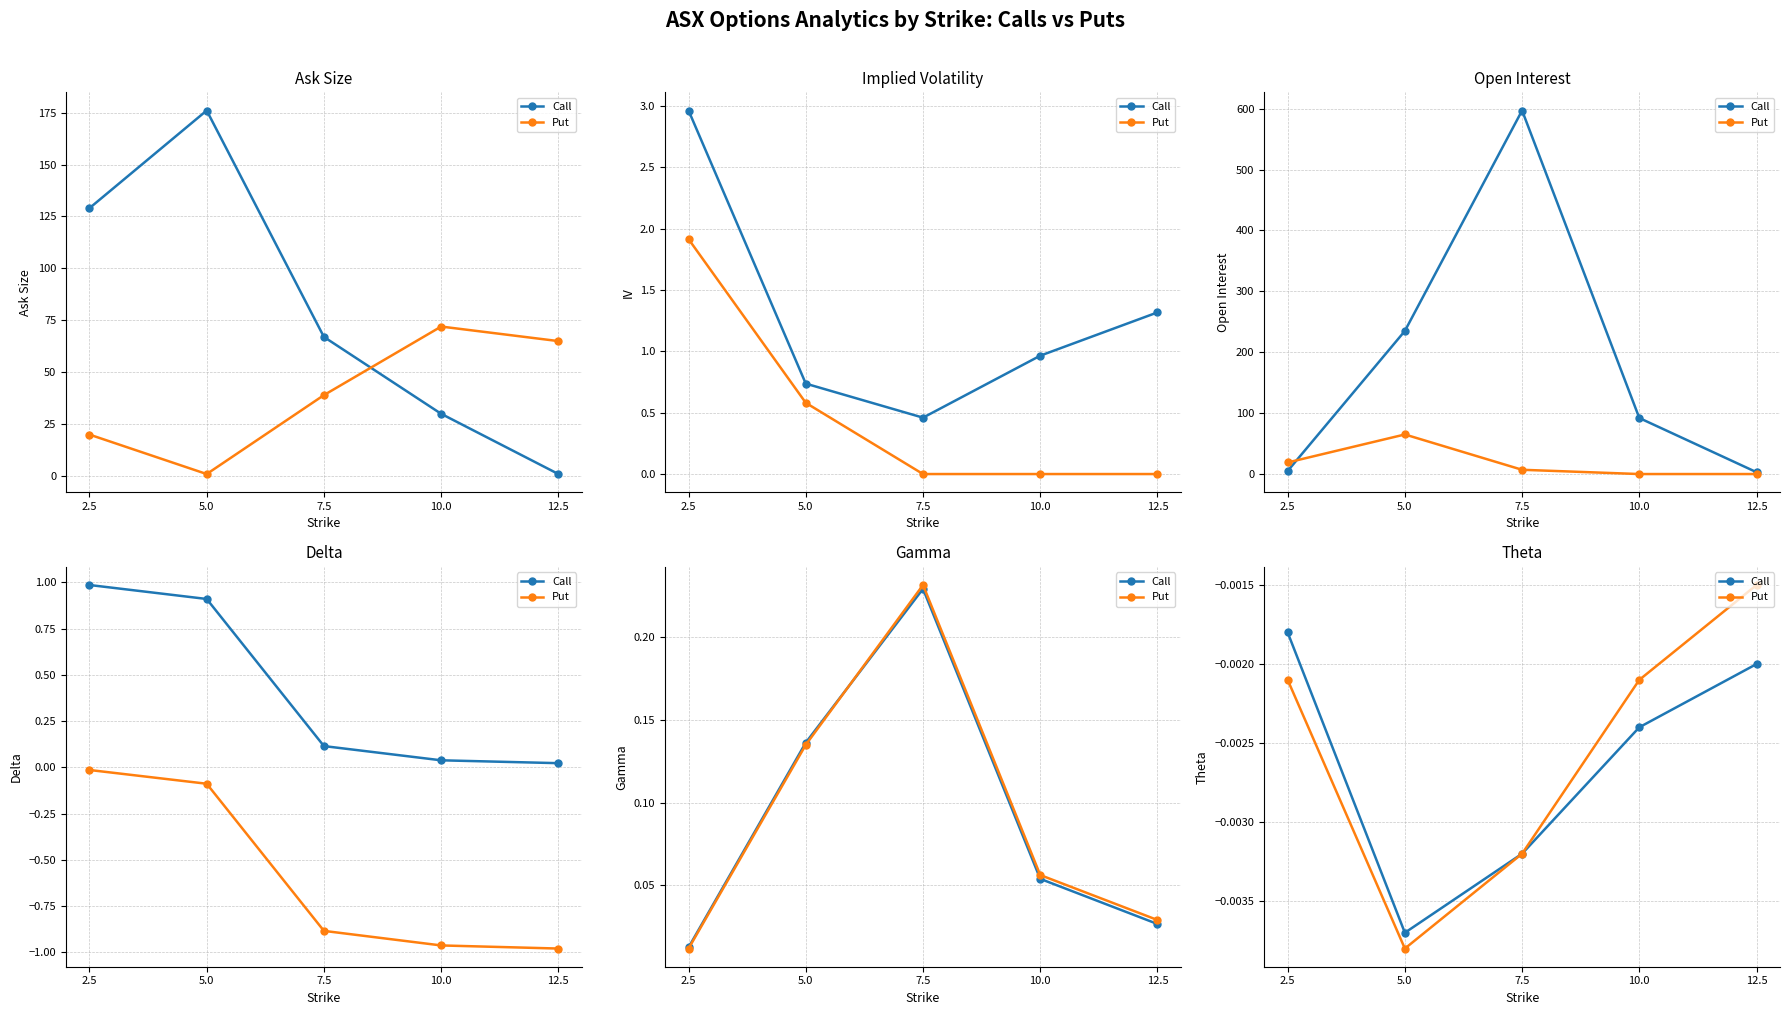

True or false: Call and Put intersect in this chart.

False